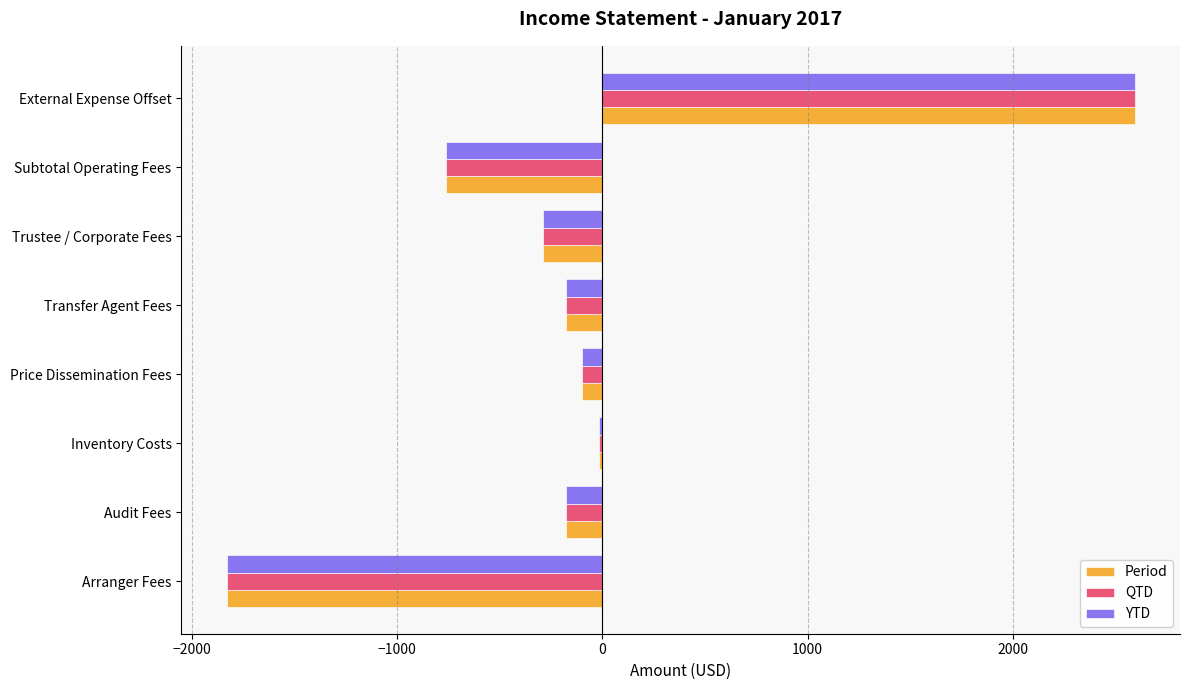

How many values in the QTD series exceed -179?

3